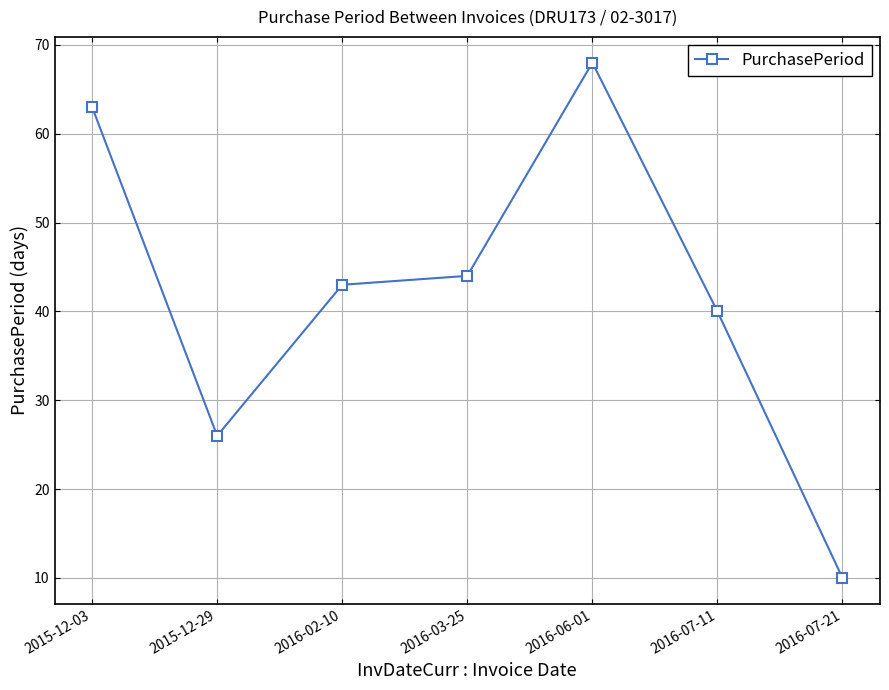

The value at 2016-07-21 is 17. True or false?

False